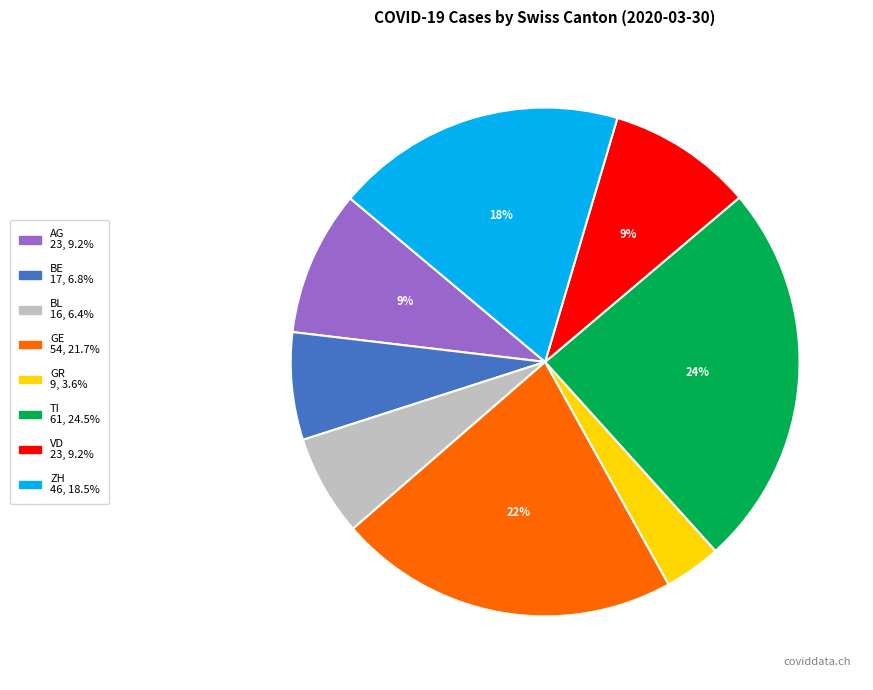

Is there any slice that represents more than half of the pie?

No